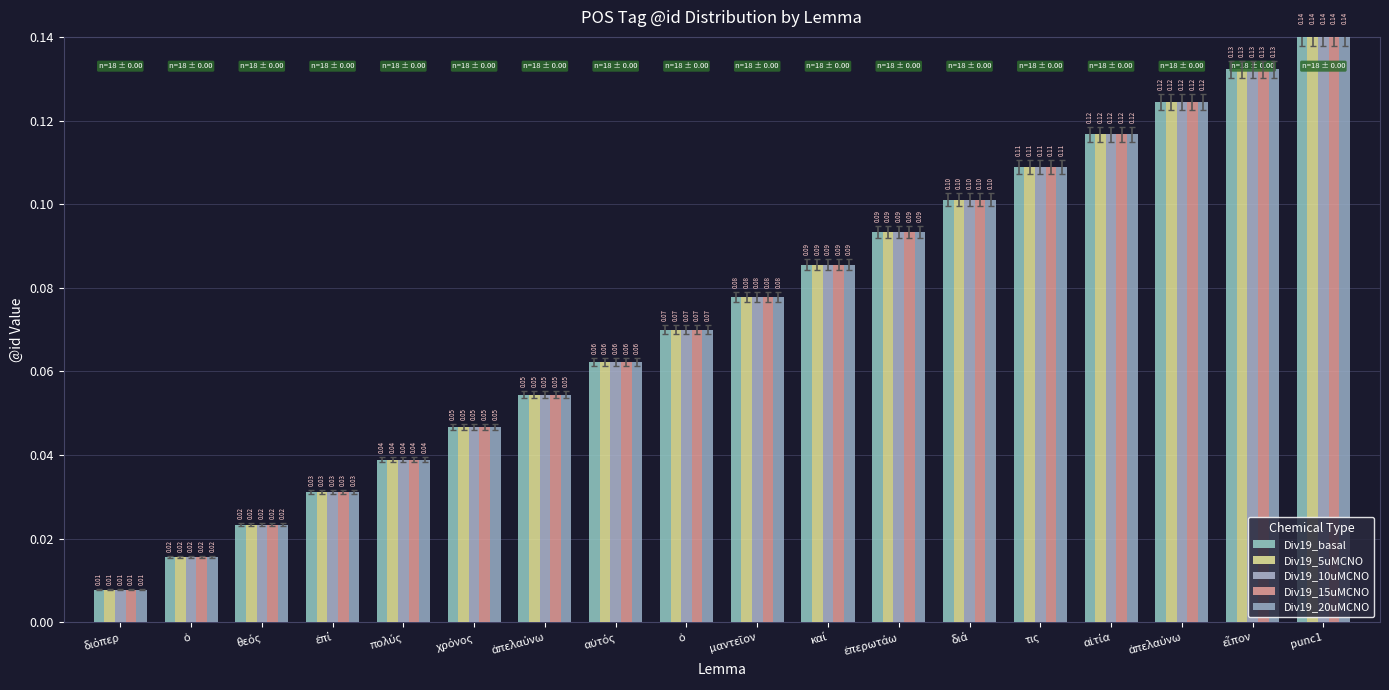

What is the approximate value of Div19_15uMCNO at ἀπελαύνω?

0.1